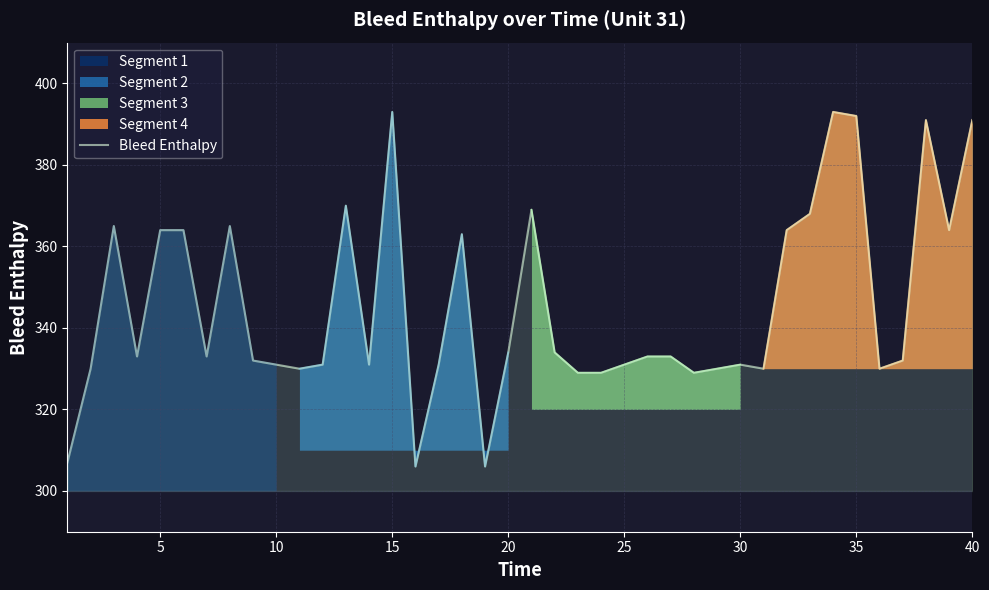

What is the difference between the maximum and minimum values?

87